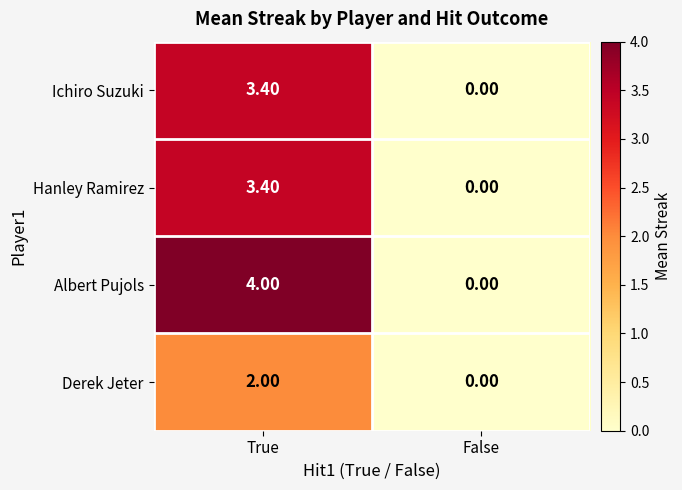

Between True and False, which series saw the biggest shift?

Albert Pujols